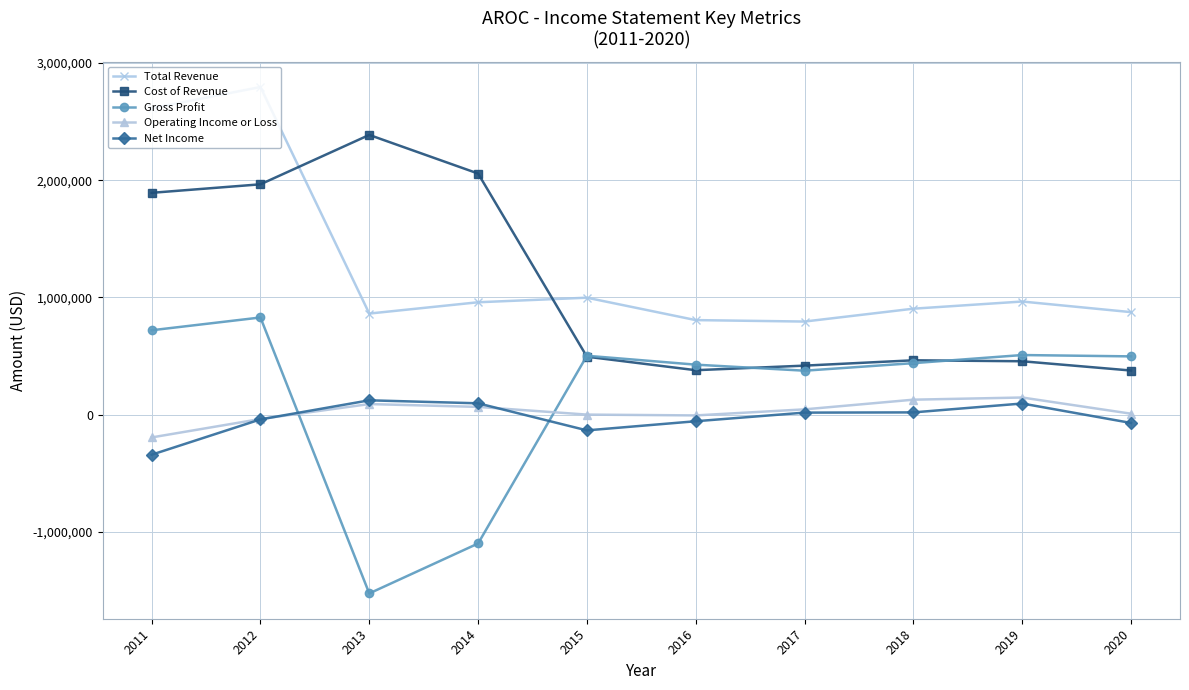

What is the value of the Gross Profit point at the 3rd from the left?

-1523100